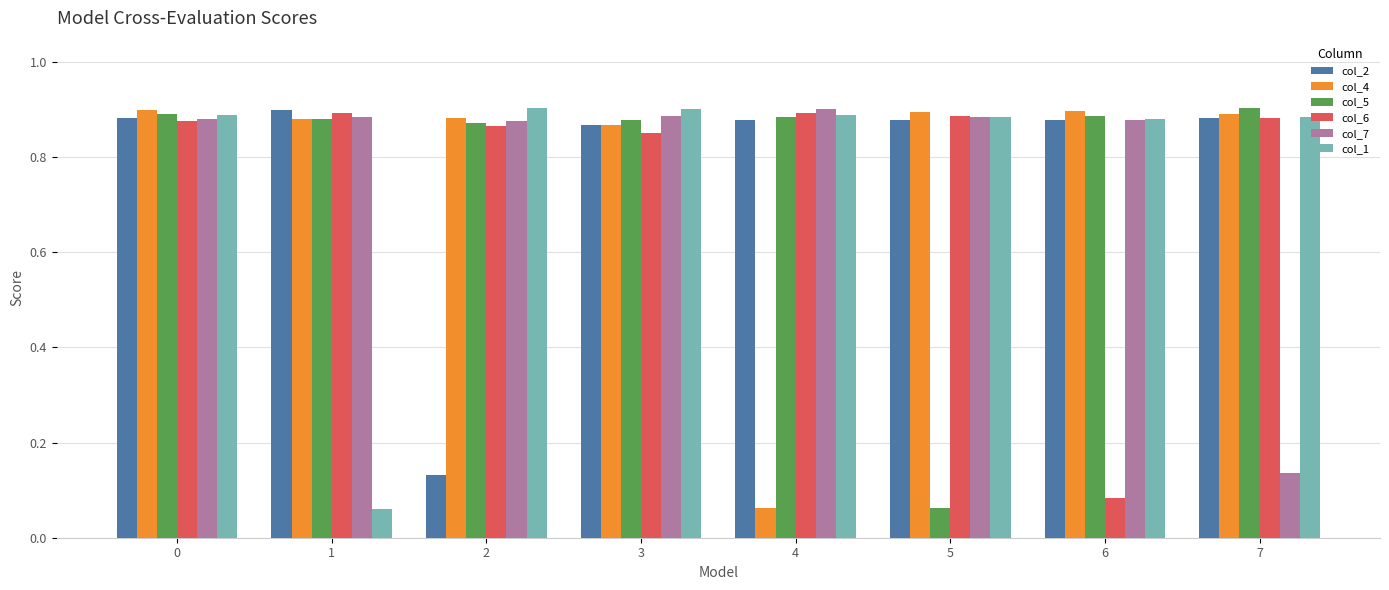

Which series changed the most between 1 and 7?

col_1